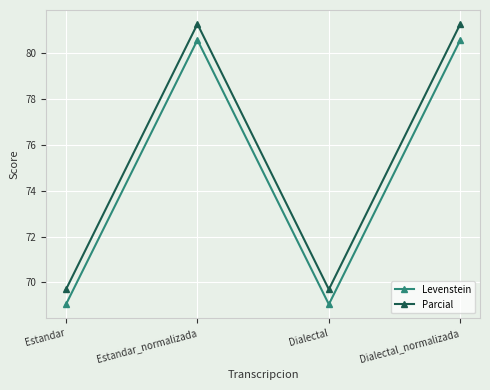

List the series in order of their peak value, highest first.

Parcial, Levenstein